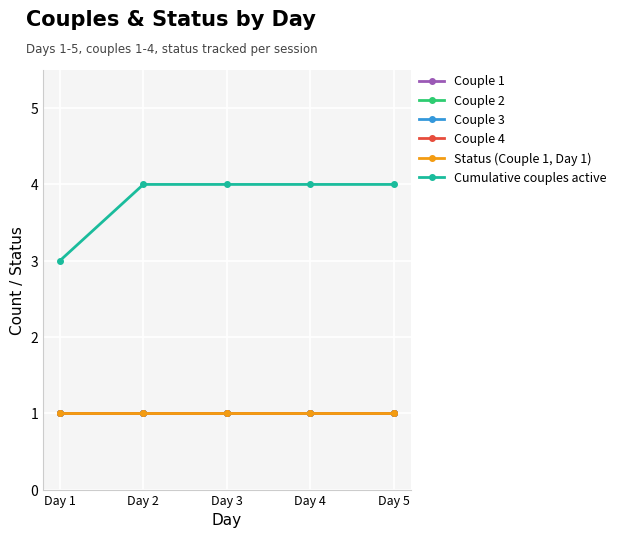

What is the total value across all series at Day 2?

9